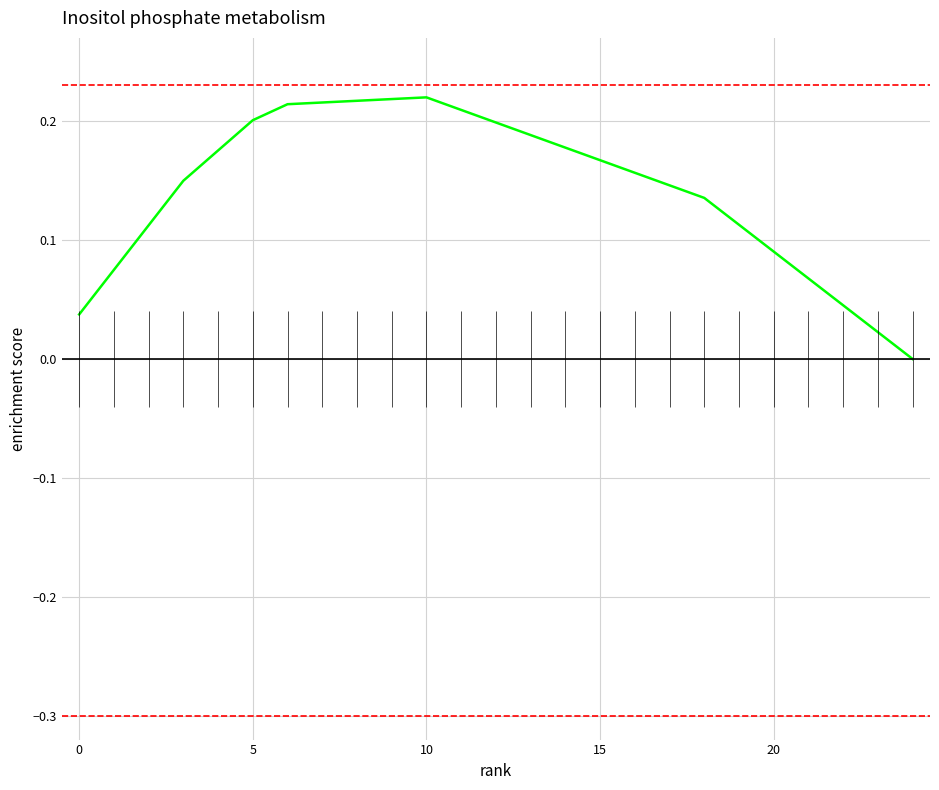

Where is the first local maximum?

10